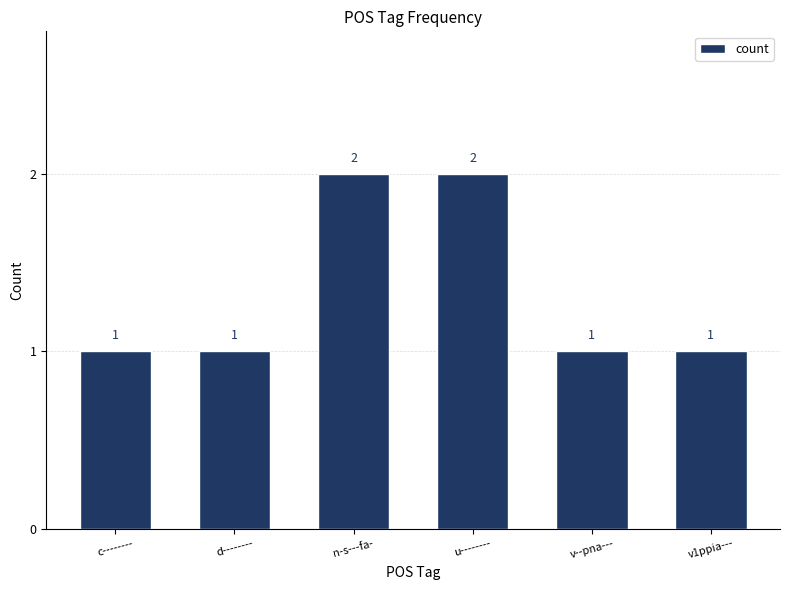

Reading right to left, transcribe all the data shown in this chart.

v1ppia---=1	v--pna---=1	u--------=2	n-s---fa-=2	d--------=1	c--------=1